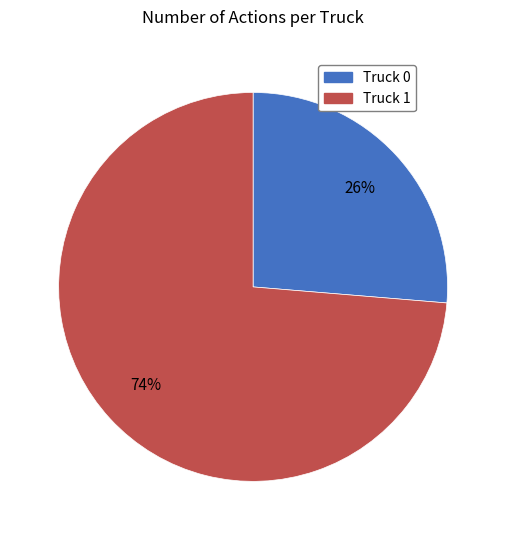

Combined, do Truck 1 and Truck 0 account for over 50%?

Yes